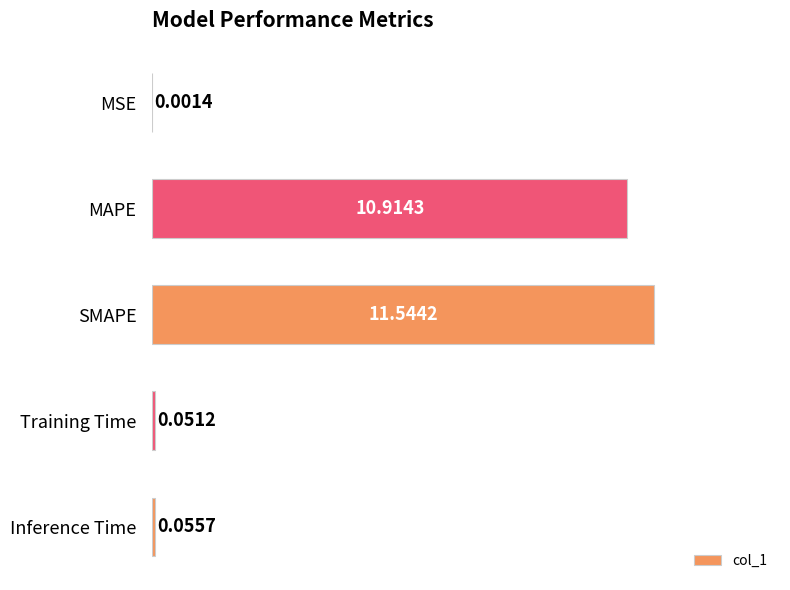

Where is the data nearest to the value 5?

Inference Time